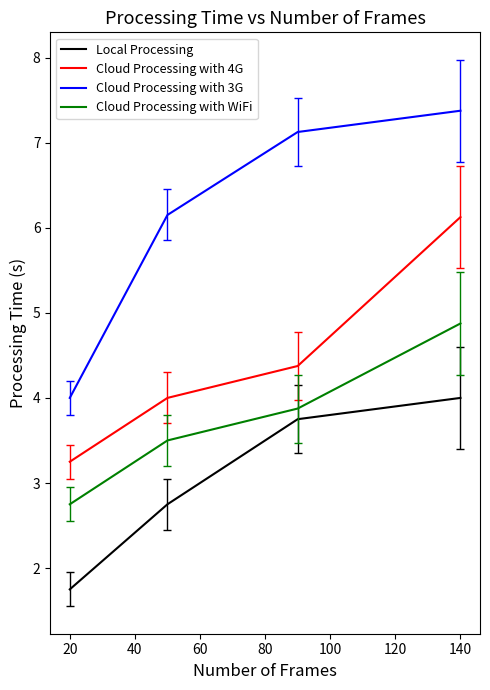

Which series has the largest total across all categories?

Cloud Processing with 3G